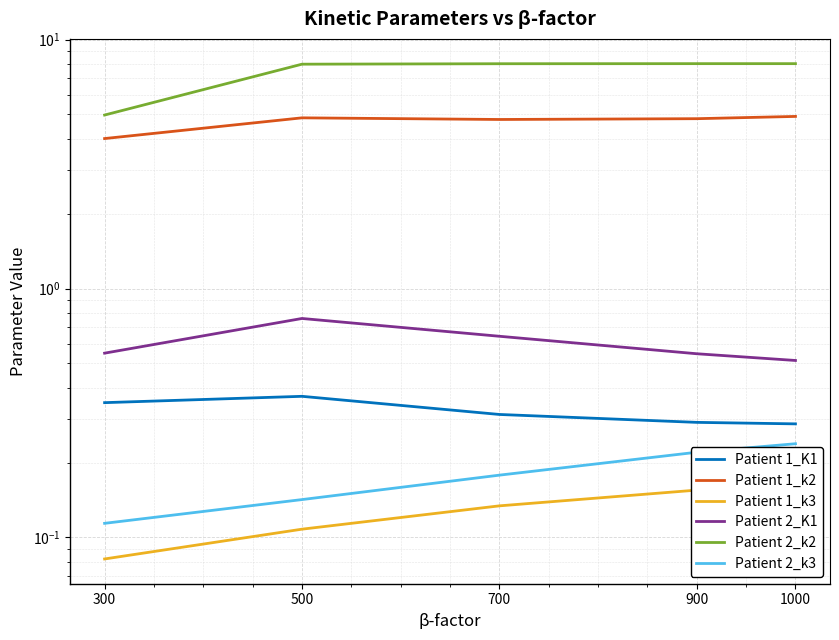

Which category has the lowest value in the Patient 1_k2 series?

300